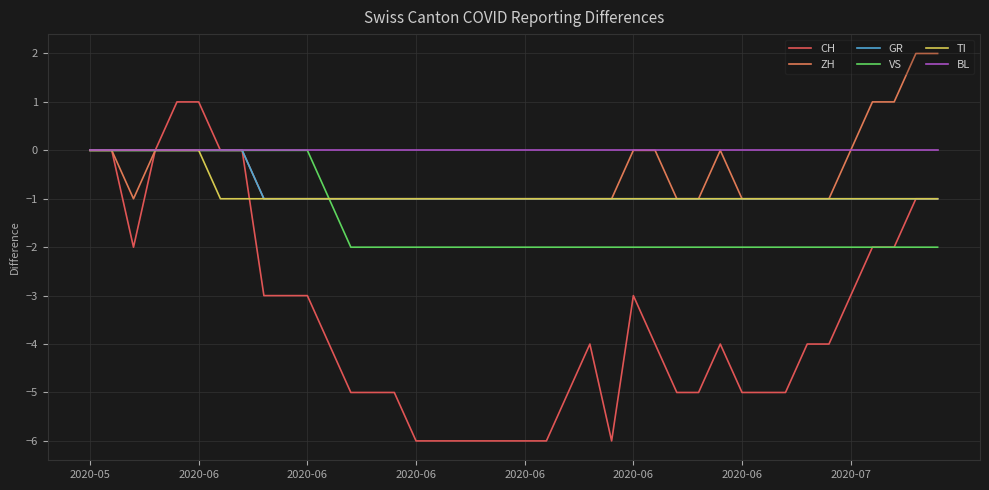

Does the chart have visible grid lines?

Yes